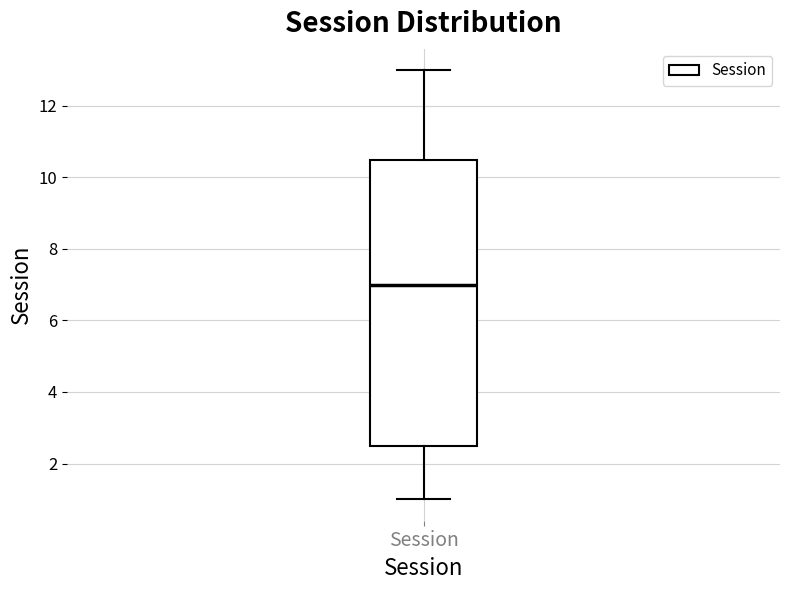

Where does the median line of the box for Session sit on the y-axis? The values are not printed on the chart, so give them approximately, as read against the axis.

7.0